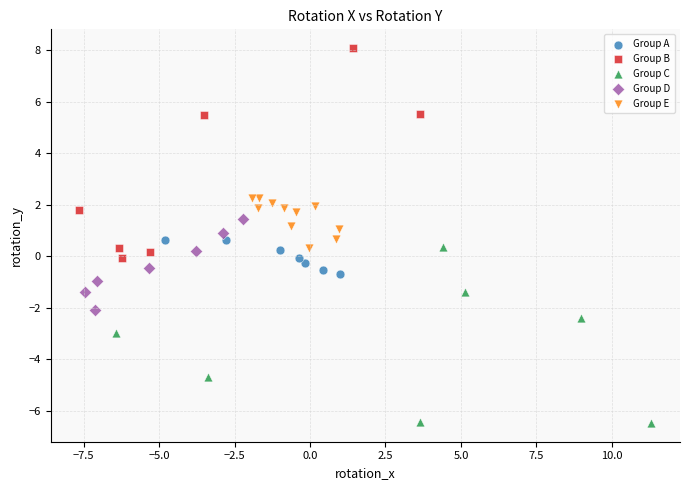

Which series has the largest Y range (max minus min)?

Group B